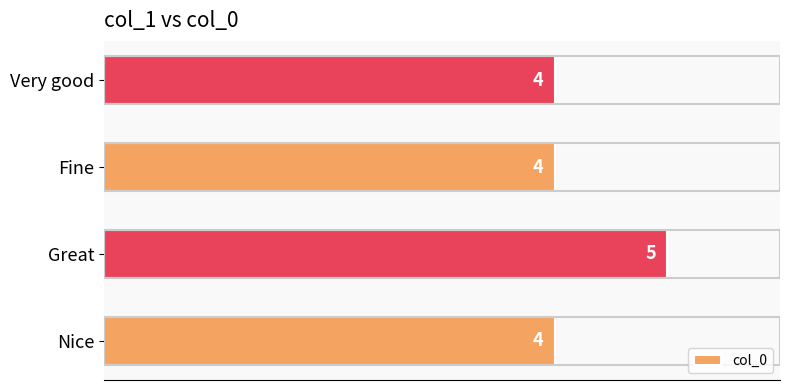

Count the values in the range 4 to 5.

4